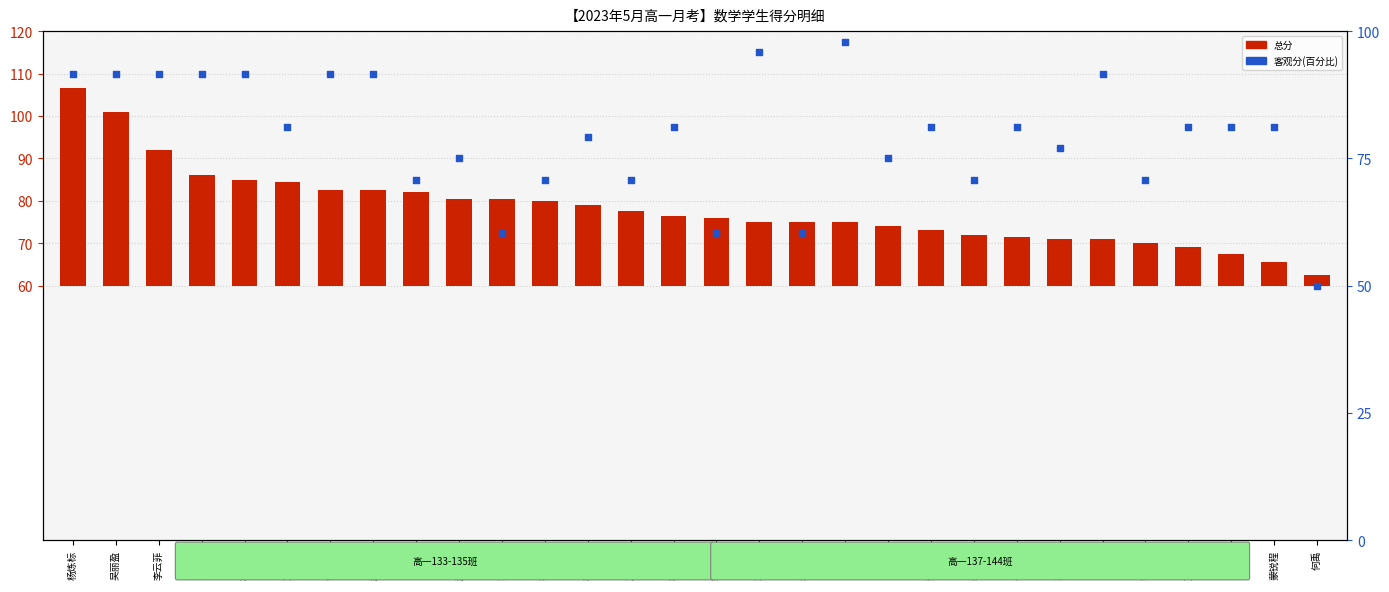

At which category is the sum across all series the highest?

杨炼标